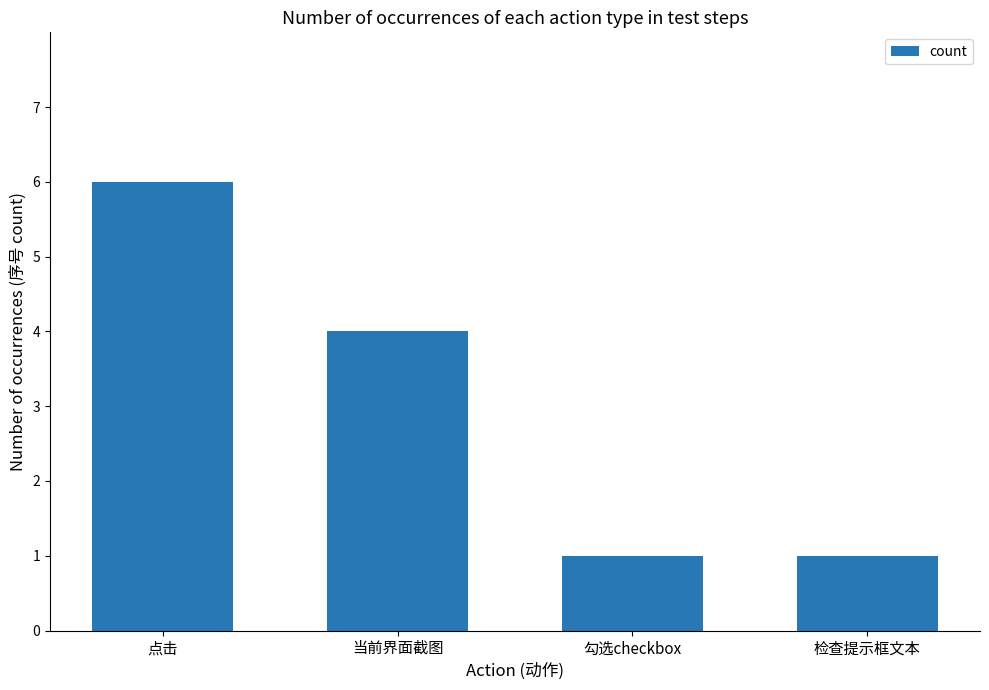

The chart shows a value of 0 at 勾选checkbox. True or false?

False